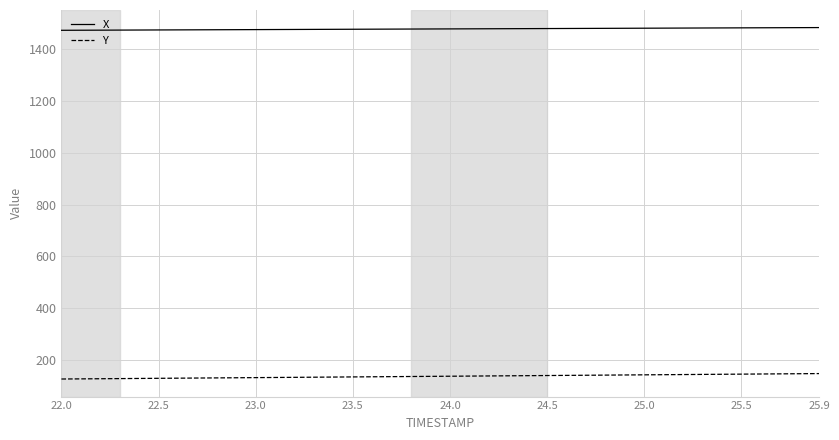

True or false: Y and X intersect in this chart.

False